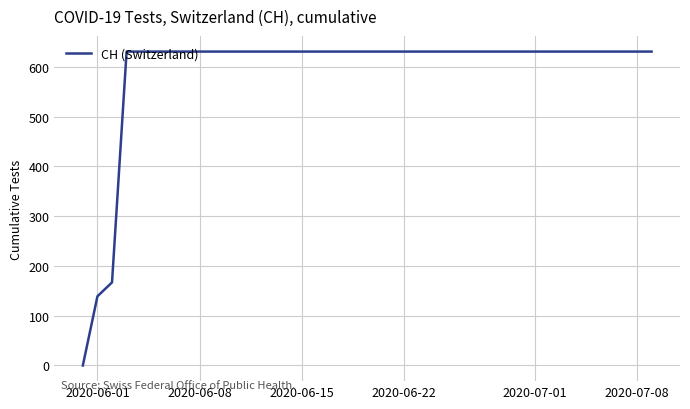

What is the difference between the maximum and minimum values?

631